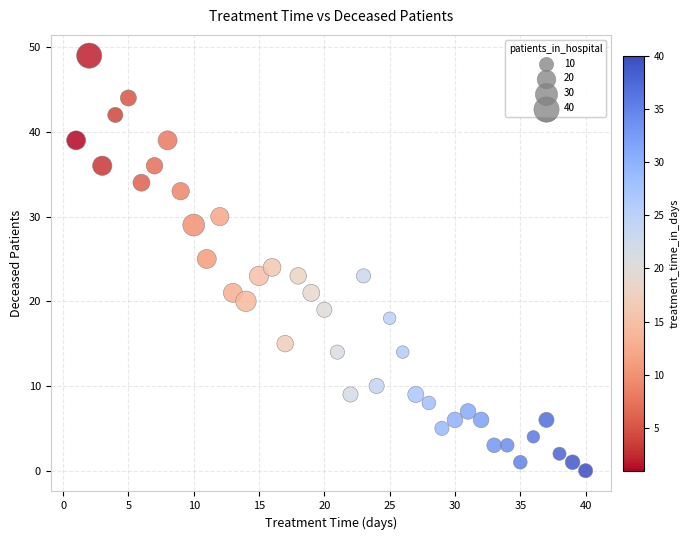

What is the range of X values (max minus min)?

39